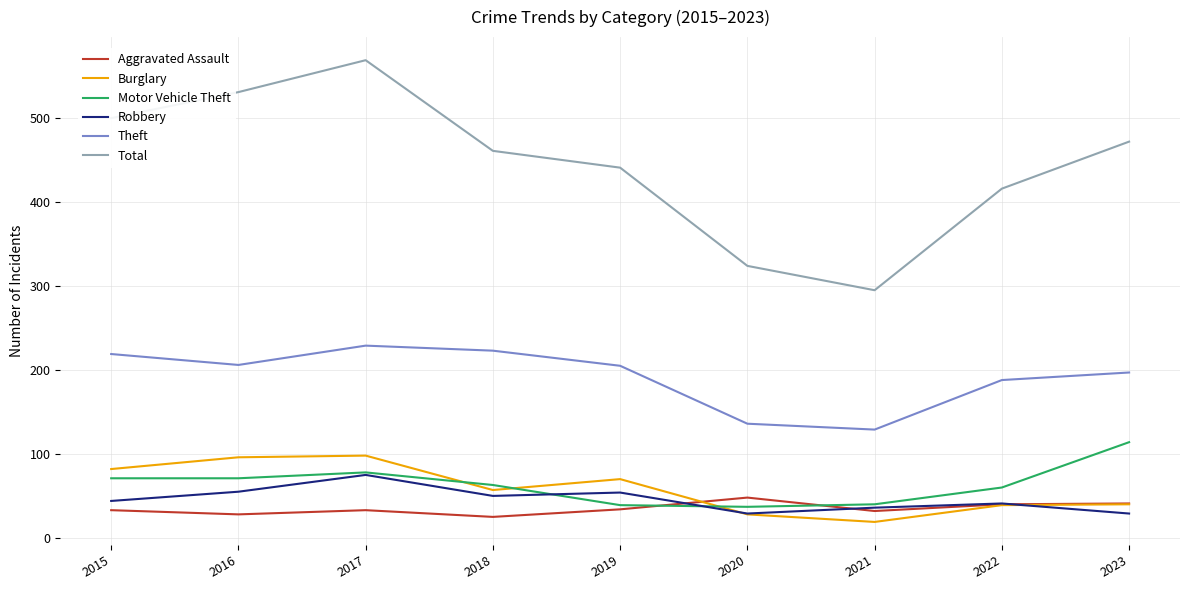

What is the minimum value shown in the chart?

19